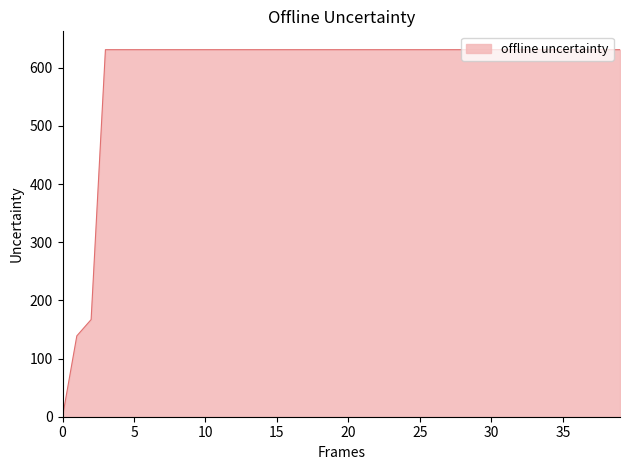

What is the greatest value displayed?

631